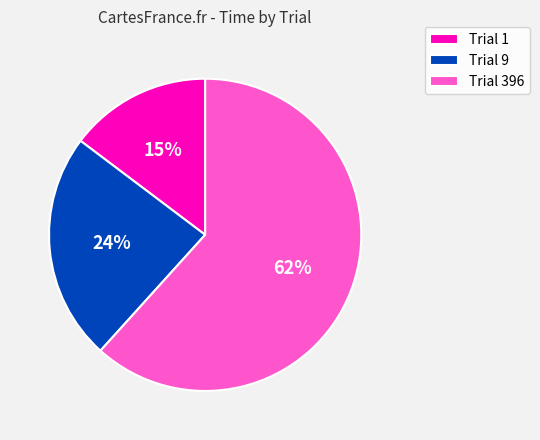

To the nearest percent, what percentage of the pie is Trial 9?

24%